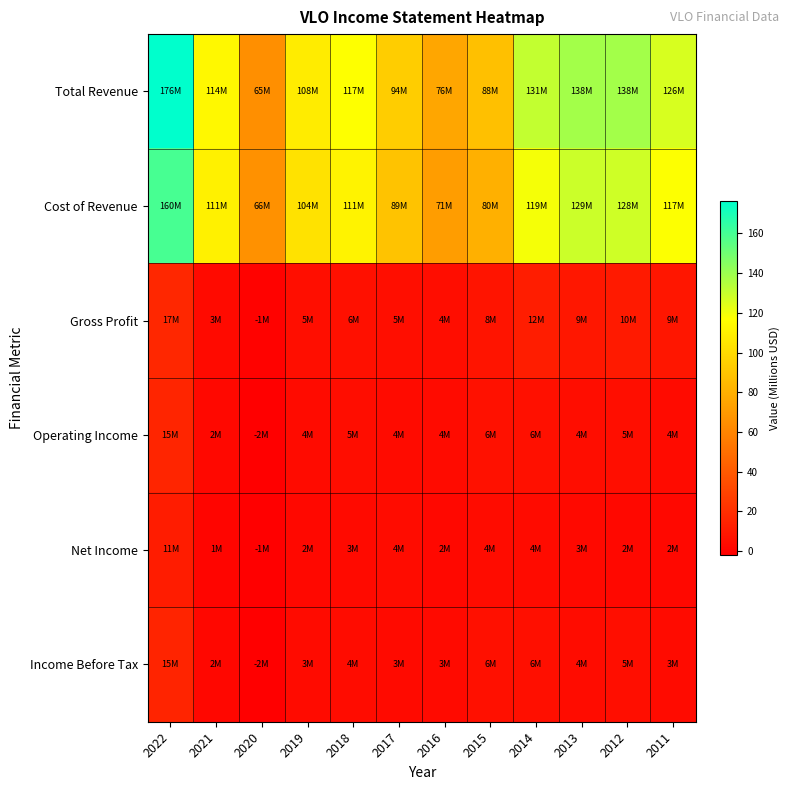

Reading left to right, list all the values displayed in this chart.

Total Revenue: 2022=176.4	2021=114.0	2020=64.9	2019=108.3	2018=117.0	2017=94.0	2016=75.7	2015=87.8	2014=130.8	2013=138.1	2012=138.4	2011=126.0
Cost of Revenue: 2022=159.6	2021=110.8	2020=65.7	2019=103.6	2018=111.3	2017=89.2	2016=71.2	2015=80.3	2014=119.1	2013=128.8	2012=128.2	2011=117.3
Gross Profit: 2022=16.8	2021=3.1	2020=-0.8	2019=4.7	2018=5.8	2017=4.8	2016=4.4	2015=7.5	2014=11.8	2013=9.3	2012=10.2	2011=8.7
Operating Income: 2022=15.5	2021=2.1	2020=-1.6	2019=3.8	2018=4.6	2017=3.6	2016=3.5	2015=6.4	2014=5.9	2013=4.3	2012=5.0	2011=3.7
Net Income: 2022=11.5	2021=0.9	2020=-1.4	2019=2.4	2018=3.1	2017=4.1	2016=2.3	2015=4.0	2014=3.6	2013=2.7	2012=2.1	2011=2.1
Income Before Tax: 2022=15.3	2021=1.5	2020=-2.0	2019=3.5	2018=4.2	2017=3.2	2016=3.2	2015=6.0	2014=5.6	2013=4.0	2012=4.7	2011=3.3